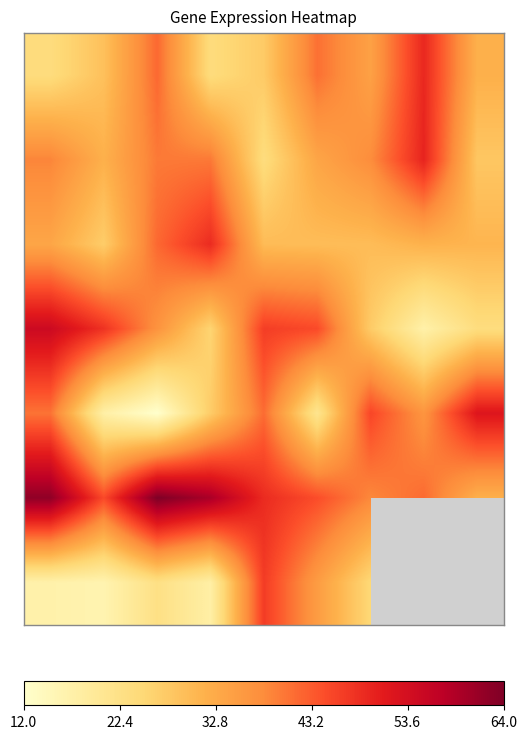

What is the total value across all series at 43.2?

242.5